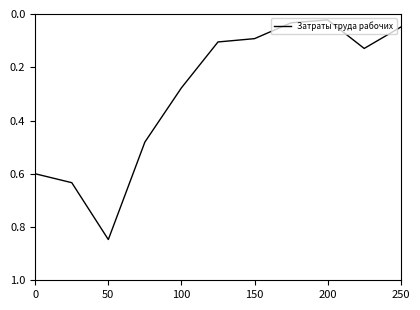

How many lines are shown in the chart?

1